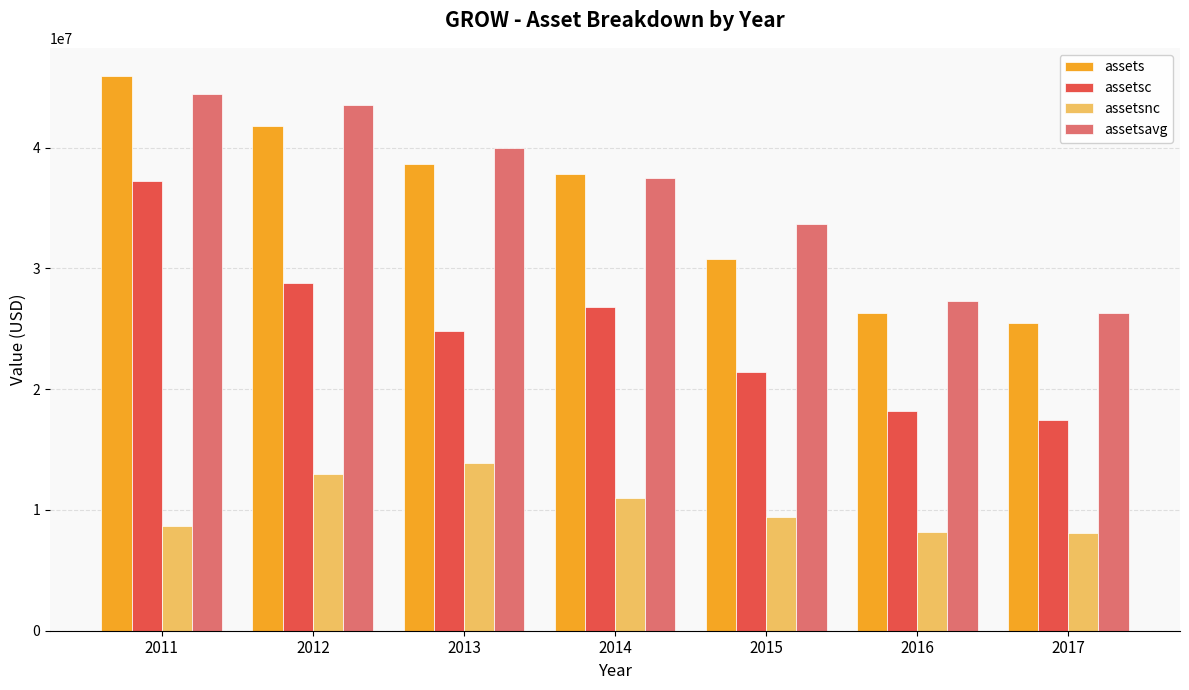

What is the total value across all series at 2016?

79957000